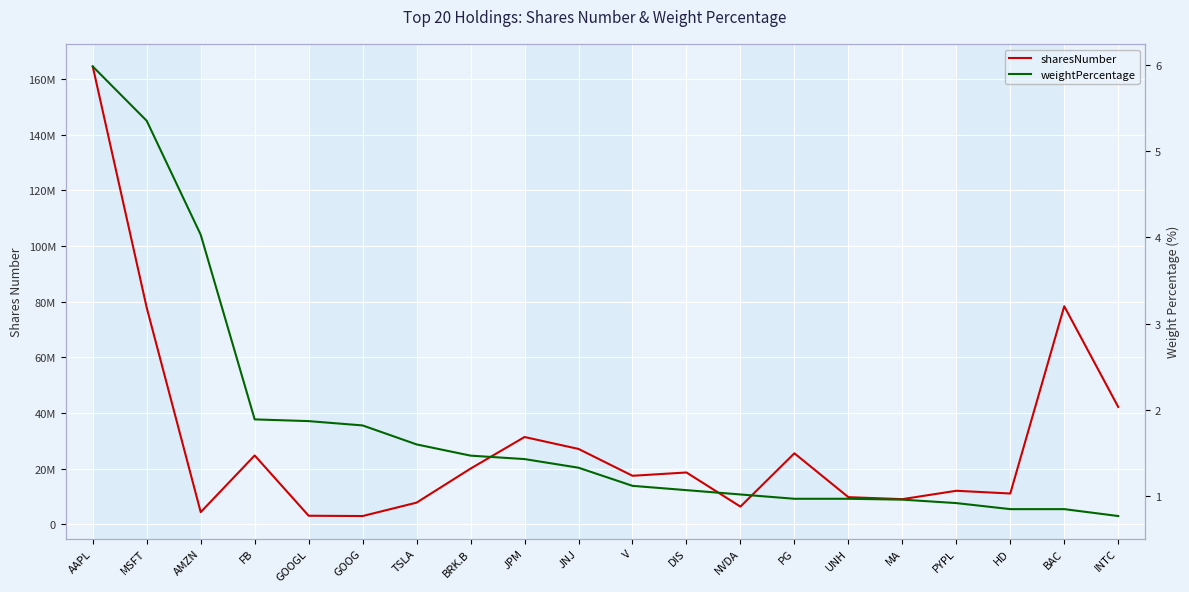

List the series in order of their peak value, highest first.

sharesNumber, weightPercentage